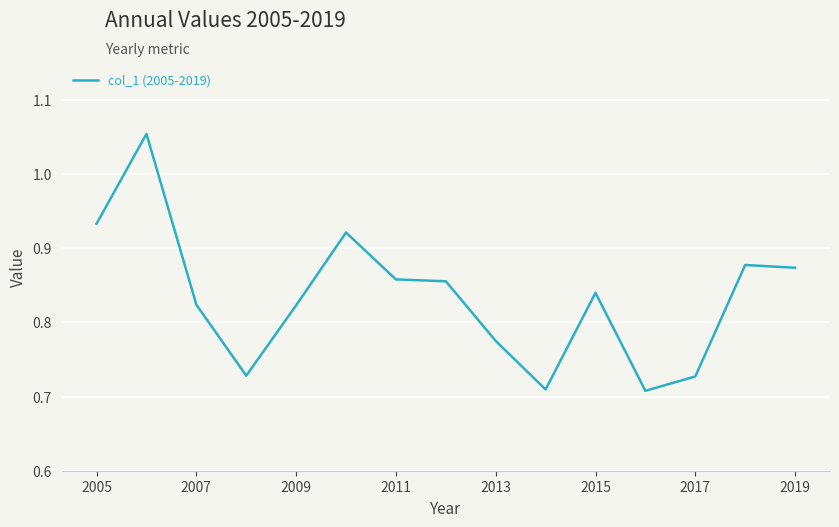

What is the difference between the maximum and minimum values?

0.3